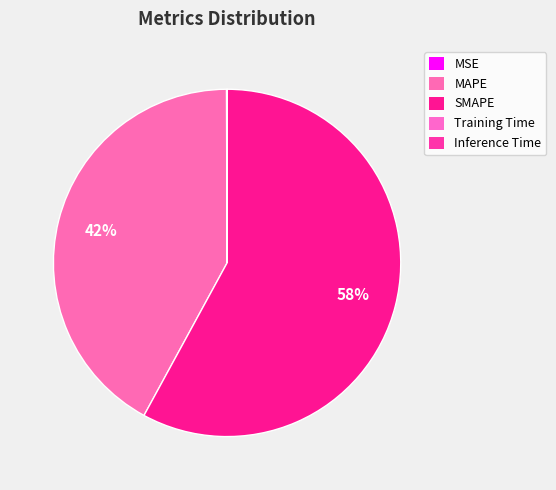

What is the majority slice?

SMAPE